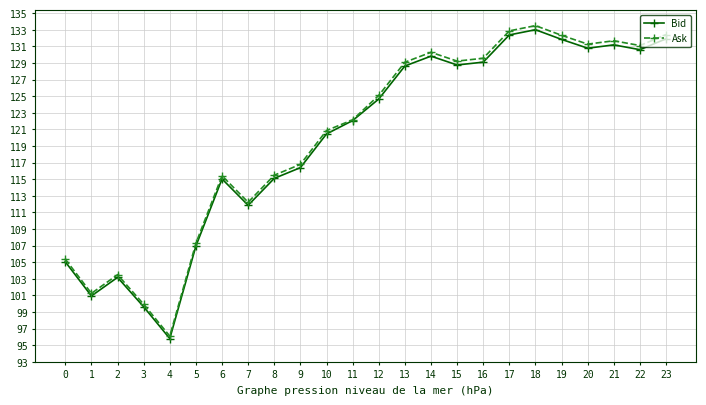

What is the average value of the Bid series?

119.8